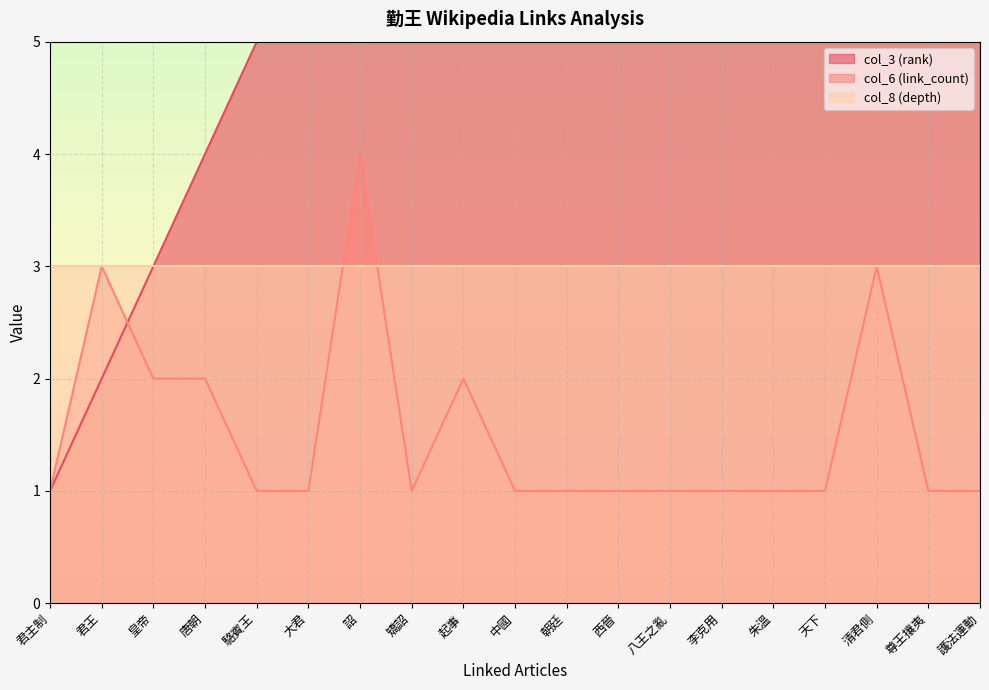

The value of col_6 (link_count) at 天下 is 2. True or false?

False